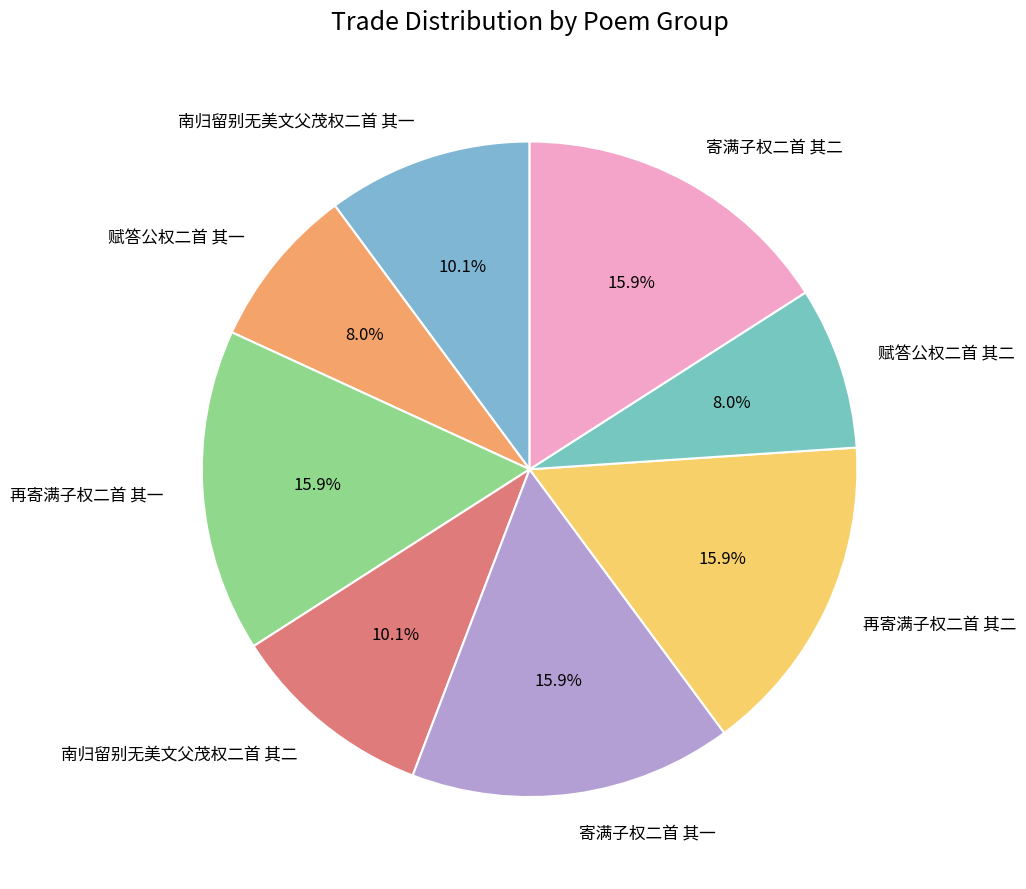

Between 再寄满子权二首 其二 and 赋答公权二首 其二, which is larger?

再寄满子权二首 其二